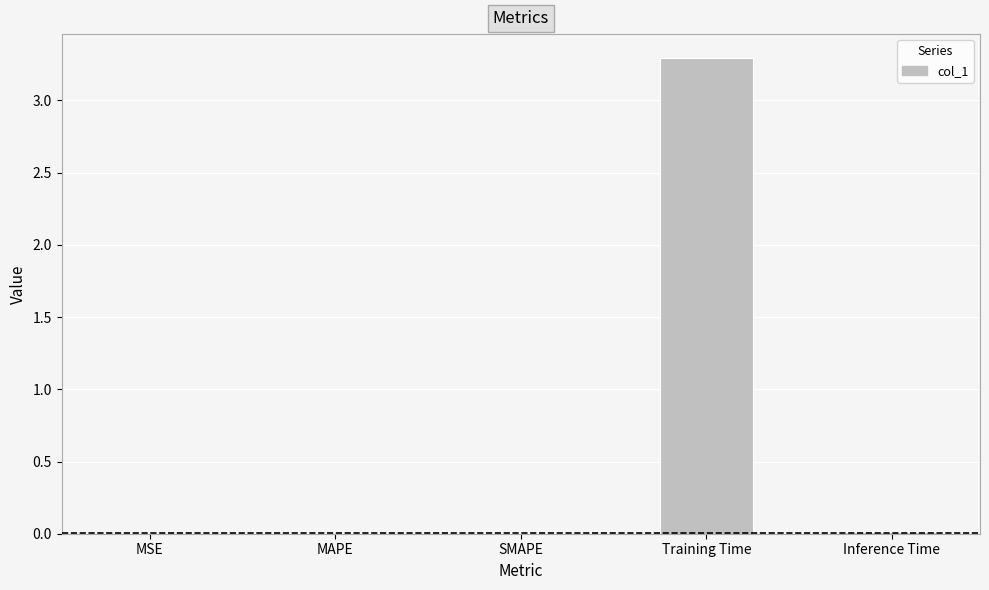

True or false: the data shows 3.3 at Training Time.

True